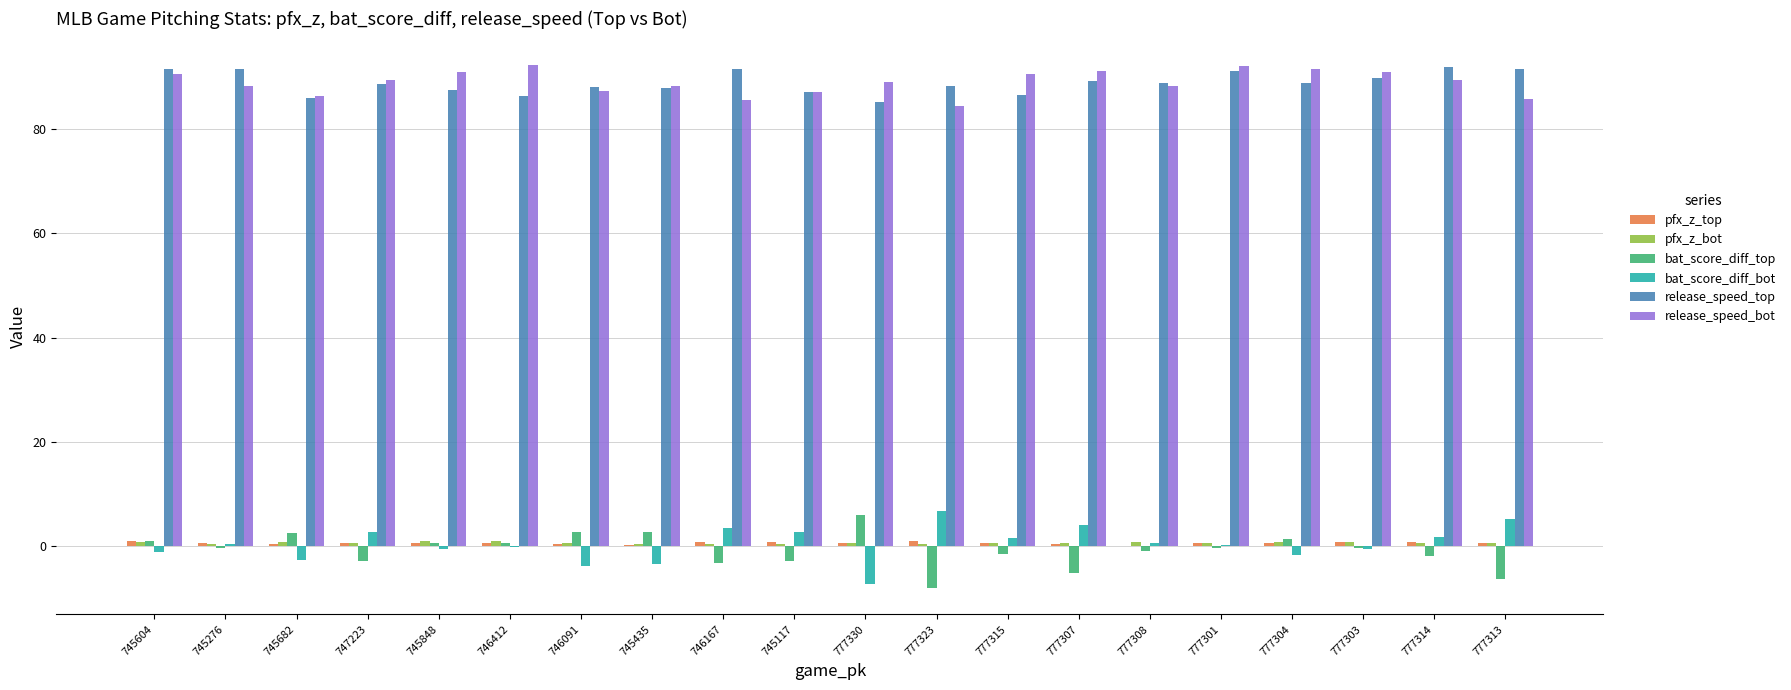

How many data points does each series have?

20